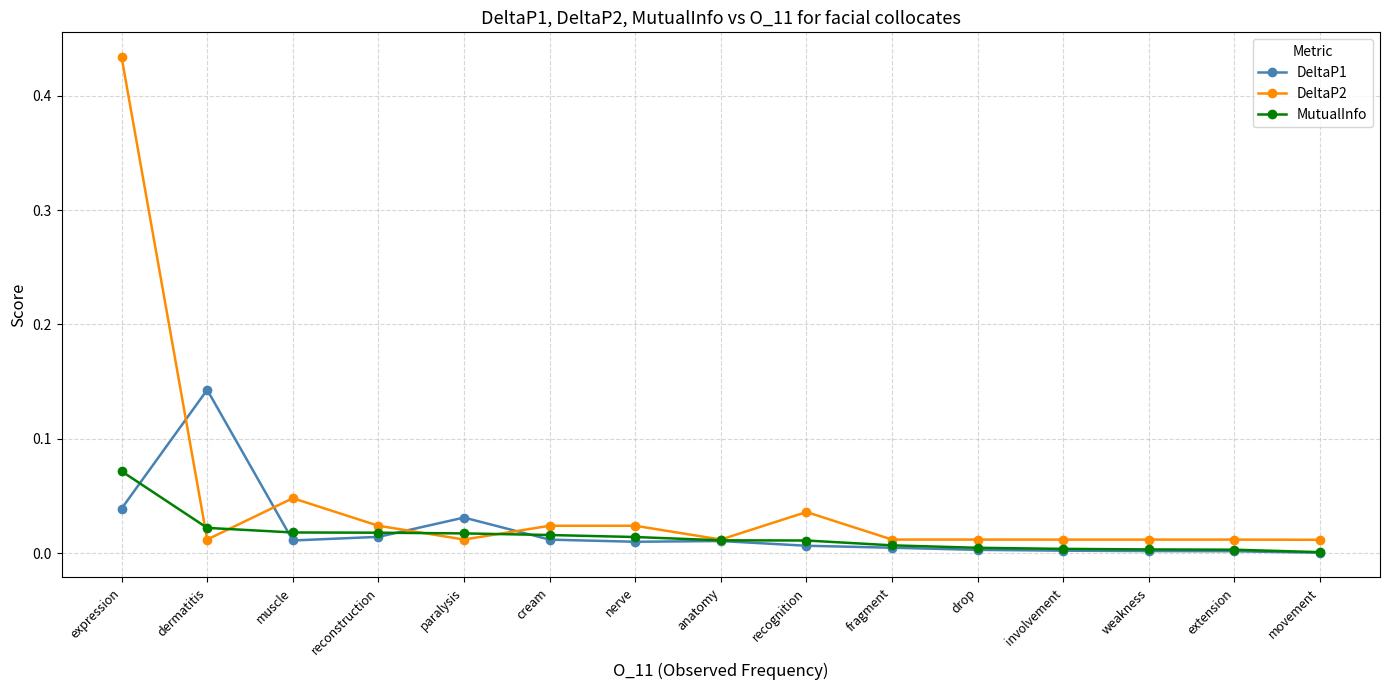

True or false: MutualInfo and DeltaP1 cross at least once.

True